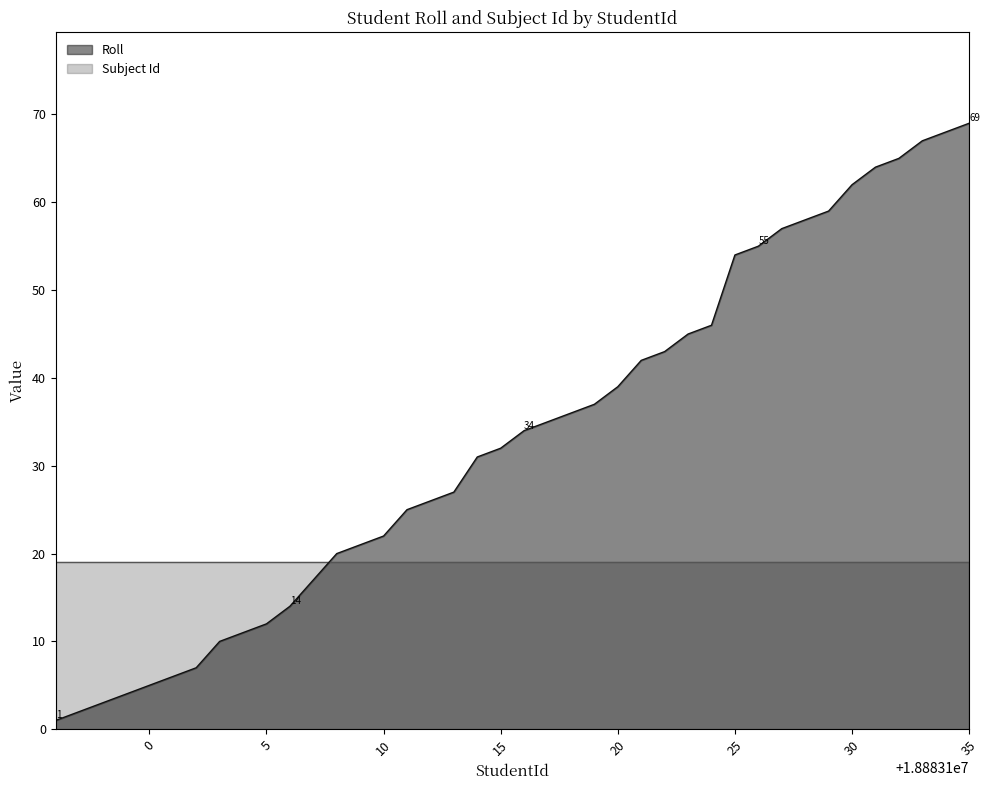

Where is the data nearest to the value 35?

18883117